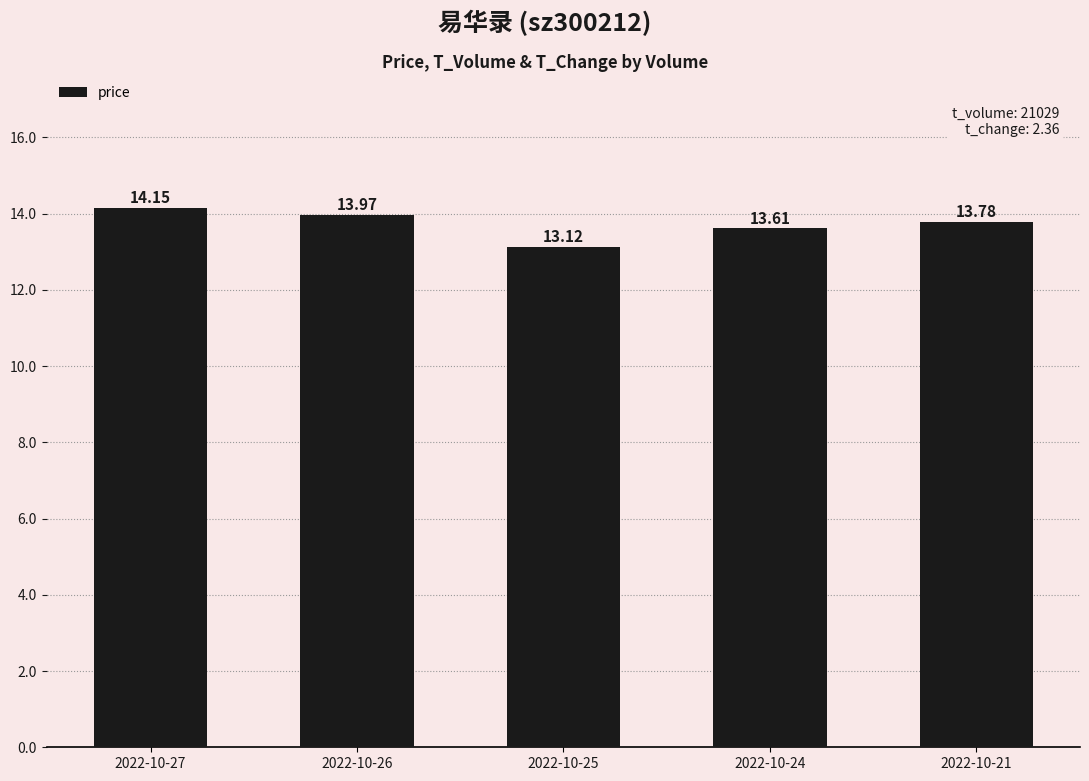

Which has a higher value, 2022-10-21 or 2022-10-27?

2022-10-27